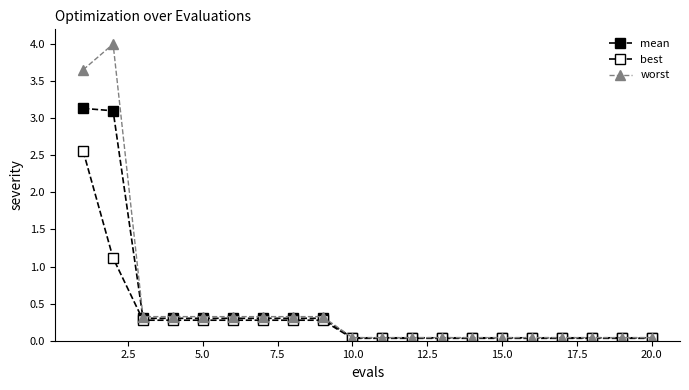

Does the chart have visible grid lines?

No